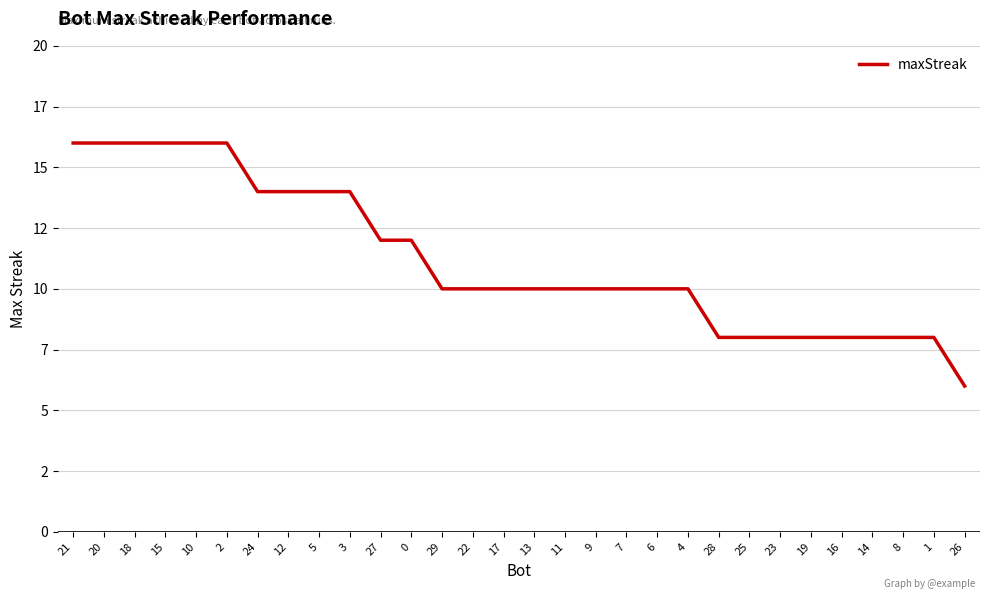

List the labels in order of value, largest first.

21, 20, 18, 15, 10, 2, 24, 12, 5, 3, 27, 0, 29, 22, 17, 13, 11, 9, 7, 6, 4, 28, 25, 23, 19, 16, 14, 8, 1, 26